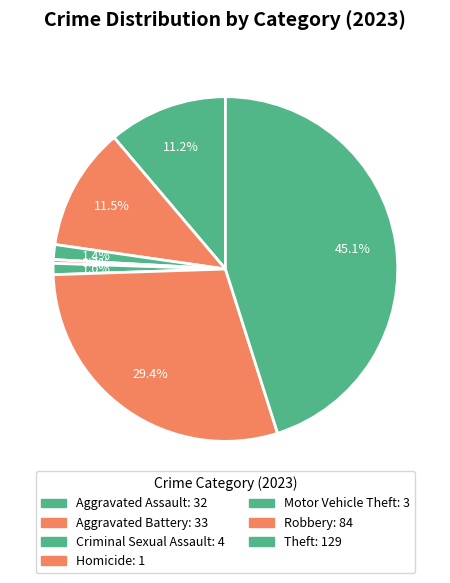

Count the number of slices in the pie.

7